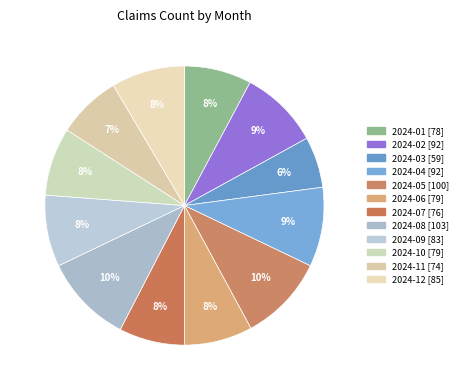

Rank the categories by value from highest to lowest.

2024-08, 2024-05, 2024-02, 2024-04, 2024-12, 2024-09, 2024-06, 2024-10, 2024-01, 2024-07, 2024-11, 2024-03